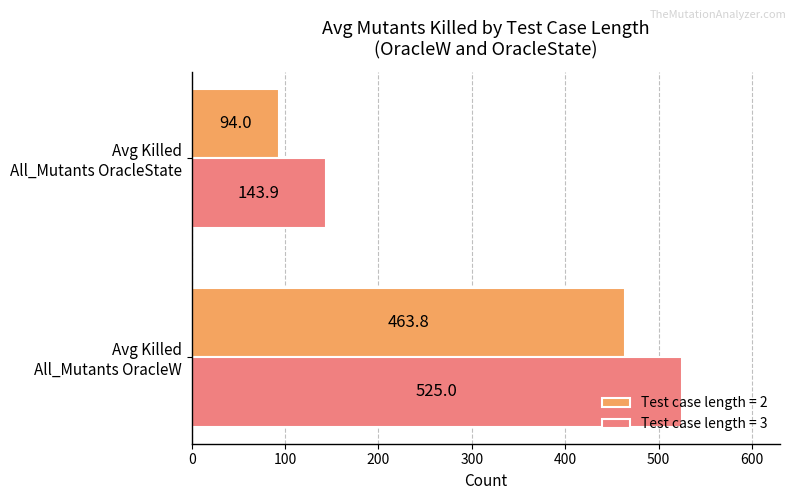

Rank the series by their maximum value, from highest to lowest.

Test case length = 3, Test case length = 2